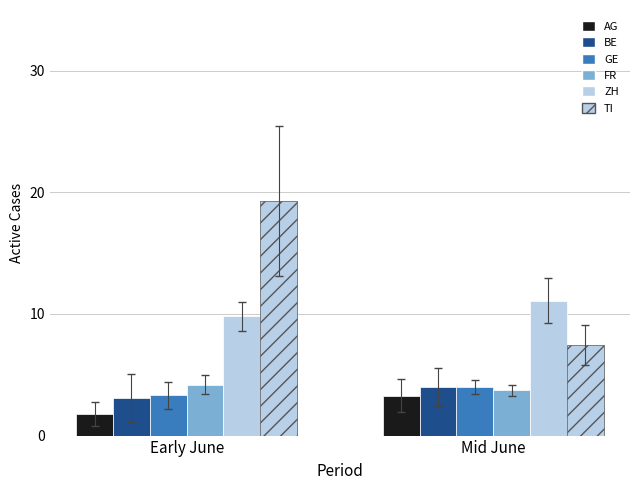

List the series in order of their peak value, lowest first.

AG, BE, GE, FR, ZH, TI